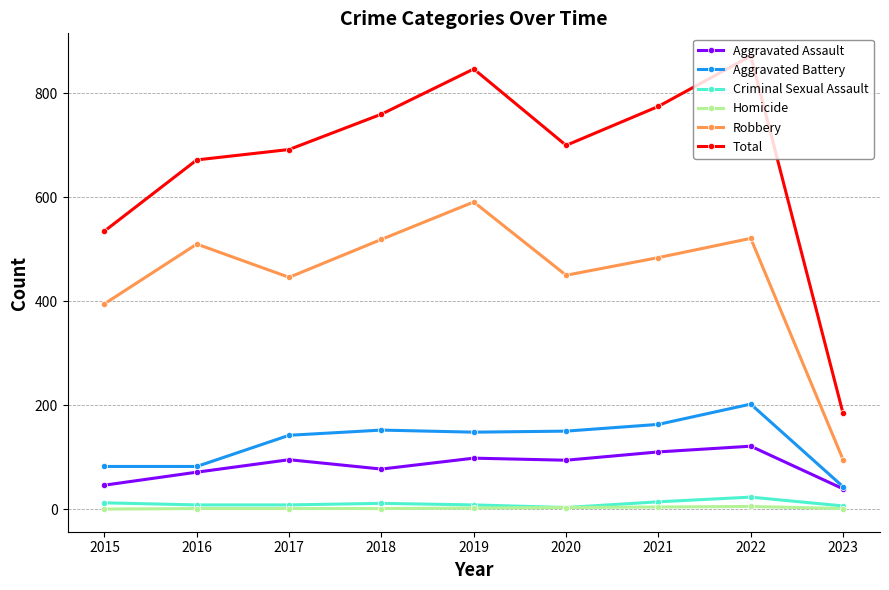

What is the maximum value shown in the chart?

872